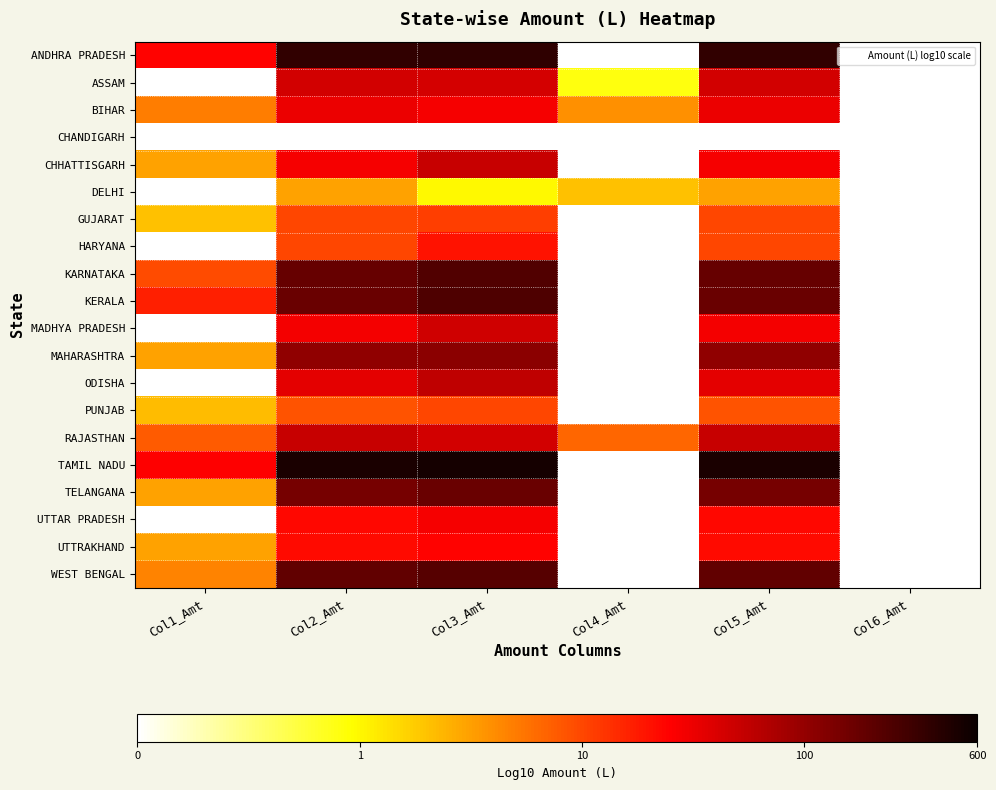

Reading right to left, what are all the values shown in this chart?

ANDHRA PRADESH: Col6_Amt=-1.0	Col5_Amt=2.5	Col4_Amt=-1.0	Col3_Amt=2.6	Col2_Amt=2.5	Col1_Amt=1.4
ASSAM: Col6_Amt=-1.0	Col5_Amt=1.6	Col4_Amt=-0.1	Col3_Amt=1.6	Col2_Amt=1.6	Col1_Amt=-1.0
BIHAR: Col6_Amt=-1.0	Col5_Amt=1.5	Col4_Amt=0.6	Col3_Amt=1.4	Col2_Amt=1.5	Col1_Amt=0.7
CHANDIGARH: Col6_Amt=-1.0	Col5_Amt=-1.0	Col4_Amt=-1.0	Col3_Amt=-1.0	Col2_Amt=-1.0	Col1_Amt=-1.0
CHHATTISGARH: Col6_Amt=-1.0	Col5_Amt=1.4	Col4_Amt=-1.0	Col3_Amt=1.7	Col2_Amt=1.4	Col1_Amt=0.5
DELHI: Col6_Amt=-1.0	Col5_Amt=0.5	Col4_Amt=0.3	Col3_Amt=0.0	Col2_Amt=0.5	Col1_Amt=-1.0
GUJARAT: Col6_Amt=-1.0	Col5_Amt=1.0	Col4_Amt=-1.0	Col3_Amt=1.0	Col2_Amt=1.0	Col1_Amt=0.3
HARYANA: Col6_Amt=-1.0	Col5_Amt=1.0	Col4_Amt=-1.0	Col3_Amt=1.3	Col2_Amt=1.0	Col1_Amt=-1.0
KARNATAKA: Col6_Amt=-1.0	Col5_Amt=2.2	Col4_Amt=-1.0	Col3_Amt=2.4	Col2_Amt=2.2	Col1_Amt=1.0
KERALA: Col6_Amt=-1.0	Col5_Amt=2.2	Col4_Amt=-1.0	Col3_Amt=2.4	Col2_Amt=2.2	Col1_Amt=1.2
MADHYA PRADESH: Col6_Amt=-1.0	Col5_Amt=1.5	Col4_Amt=-1.0	Col3_Amt=1.7	Col2_Amt=1.5	Col1_Amt=-1.0
MAHARASHTRA: Col6_Amt=-1.0	Col5_Amt=2.0	Col4_Amt=-1.0	Col3_Amt=2.1	Col2_Amt=2.0	Col1_Amt=0.5
ODISHA: Col6_Amt=-1.0	Col5_Amt=1.5	Col4_Amt=-1.0	Col3_Amt=1.7	Col2_Amt=1.5	Col1_Amt=-1.0
PUNJAB: Col6_Amt=-1.0	Col5_Amt=0.9	Col4_Amt=-1.0	Col3_Amt=1.0	Col2_Amt=0.9	Col1_Amt=0.3
RAJASTHAN: Col6_Amt=-1.0	Col5_Amt=1.7	Col4_Amt=0.8	Col3_Amt=1.6	Col2_Amt=1.7	Col1_Amt=0.9
TAMIL NADU: Col6_Amt=-1.0	Col5_Amt=2.7	Col4_Amt=-1.0	Col3_Amt=2.7	Col2_Amt=2.7	Col1_Amt=1.4
TELANGANA: Col6_Amt=-1.0	Col5_Amt=2.2	Col4_Amt=-1.0	Col3_Amt=2.2	Col2_Amt=2.2	Col1_Amt=0.5
UTTAR PRADESH: Col6_Amt=-1.0	Col5_Amt=1.4	Col4_Amt=-1.0	Col3_Amt=1.4	Col2_Amt=1.4	Col1_Amt=-1.0
UTTRAKHAND: Col6_Amt=-1.0	Col5_Amt=1.3	Col4_Amt=-1.0	Col3_Amt=1.4	Col2_Amt=1.3	Col1_Amt=0.5
WEST BENGAL: Col6_Amt=-1.0	Col5_Amt=2.3	Col4_Amt=-1.0	Col3_Amt=2.3	Col2_Amt=2.3	Col1_Amt=0.7